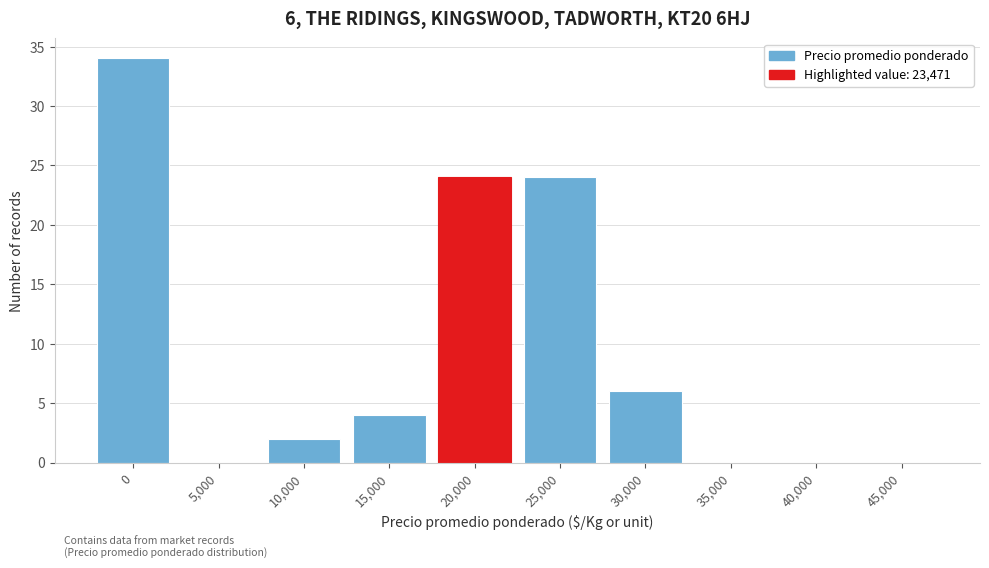

Reading left to right, what are all the values shown in this chart?

0=34	5,000=0	10,000=2	15,000=4	20,000=24	25,000=24	30,000=6	35,000=0	40,000=0	45,000=0